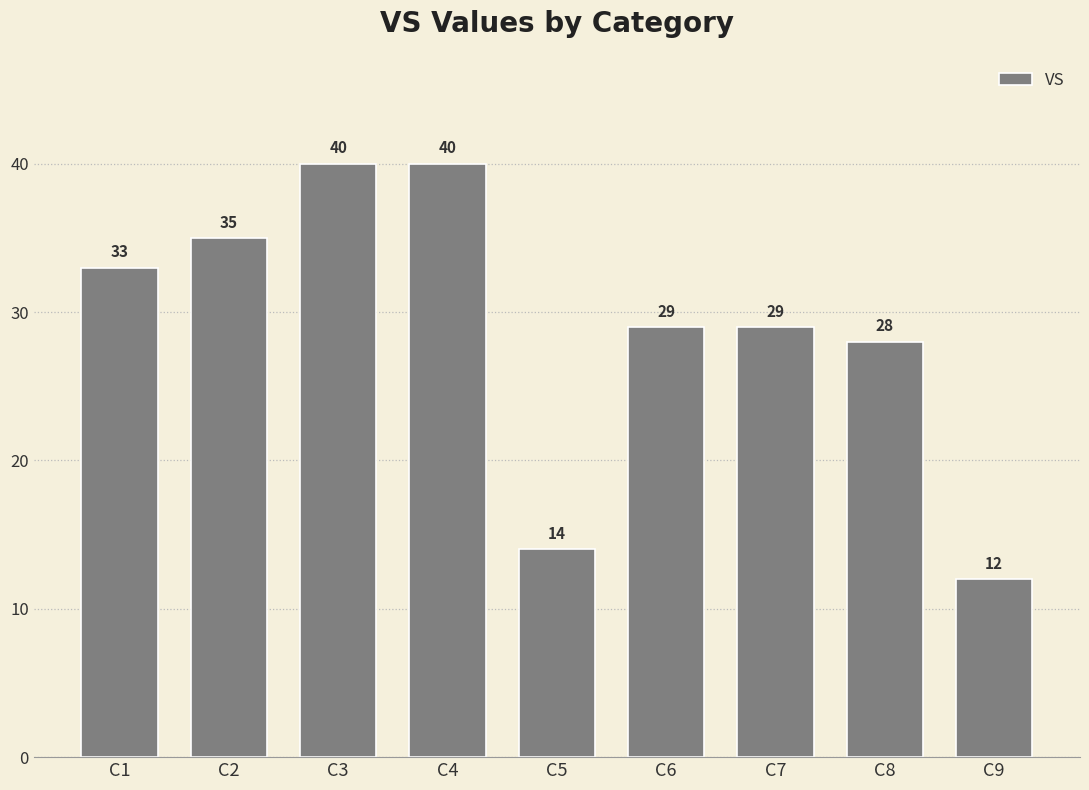

What is the value of the 3rd bar from the left?

40